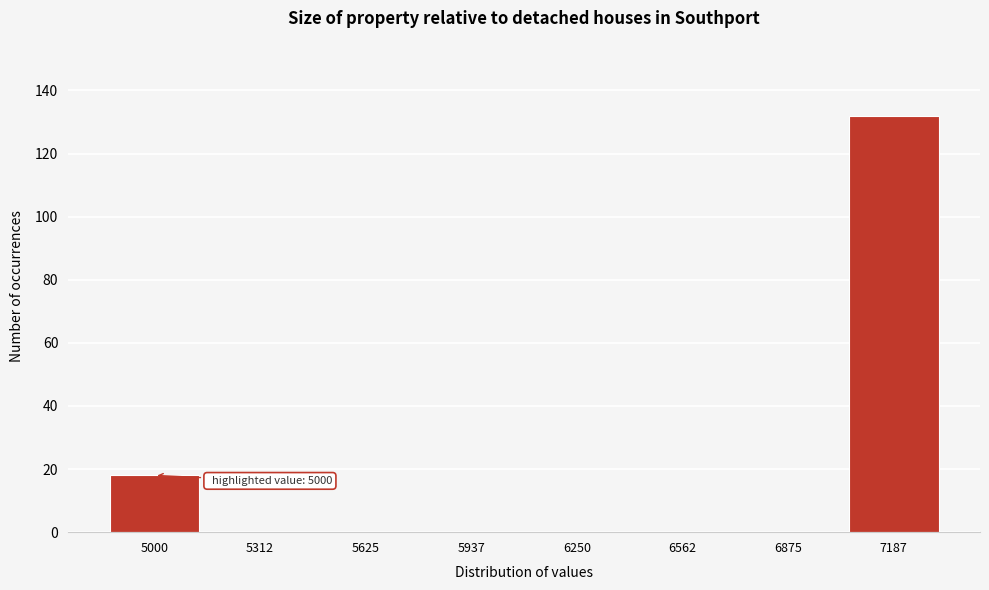

Reading left to right, transcribe all the data shown in this chart.

5000=18	5312=0	5625=0	5937=0	6250=0	6562=0	6875=0	7187=132